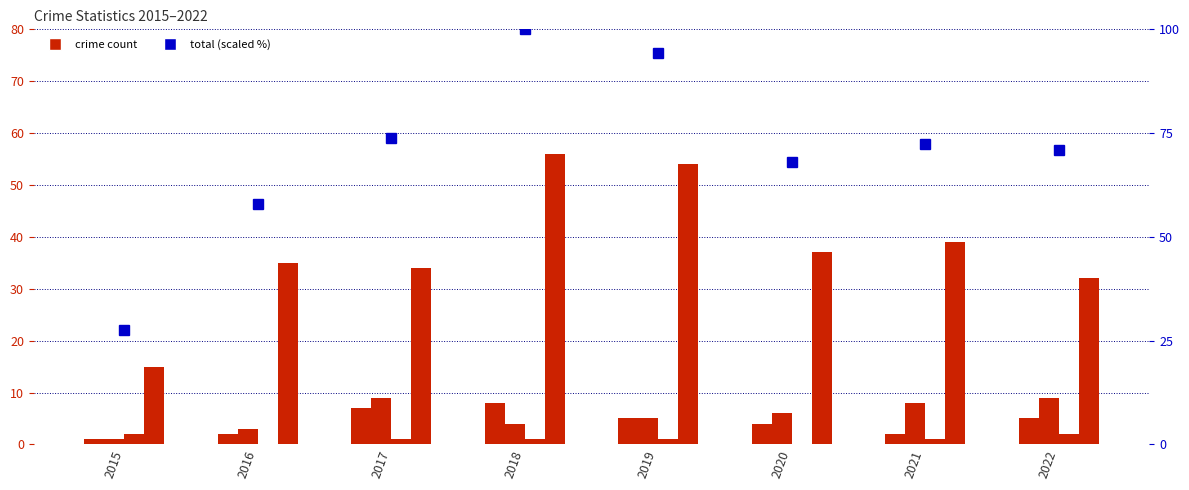

Reading left to right, transcribe all the data shown in this chart.

Aggravated Assault: 1.0	2.0	7.0	8.0	5.0	4.0	2.0	5.0
Aggravated Battery: 1.0	3.0	9.0	4.0	5.0	6.0	8.0	9.0
Criminal Sexual Assault: 2.0	0.0	1.0	1.0	1.0	0.0	1.0	2.0
Robbery: 15.0	35.0	34.0	56.0	54.0	37.0	39.0	32.0
Total: 27.5	58.0	73.9	100.0	94.2	68.1	72.5	71.0